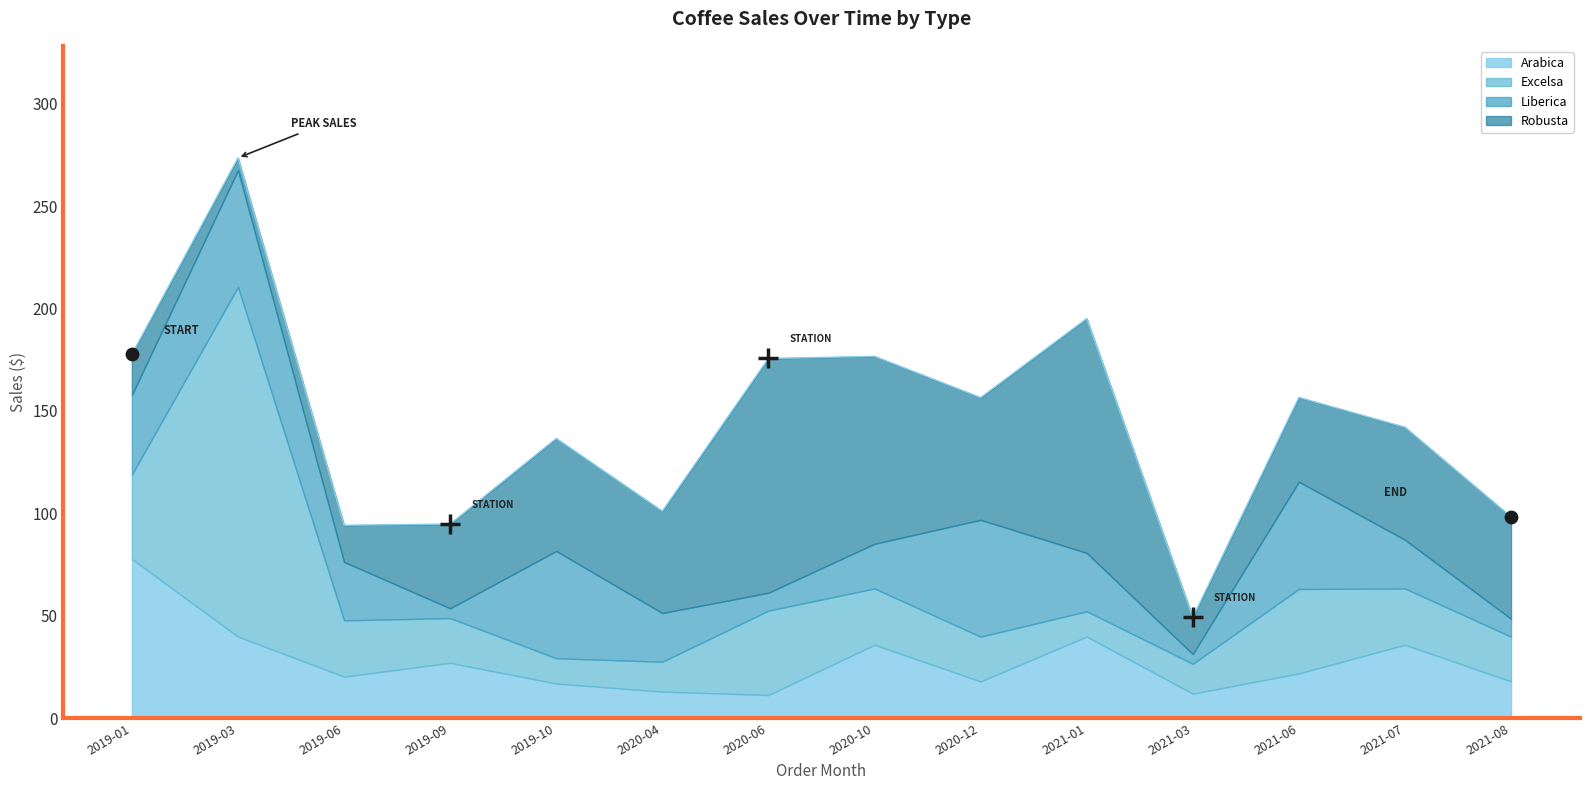

Is the value of Robusta at 2020-04 greater than the value of Arabica at 2020-12?

Yes